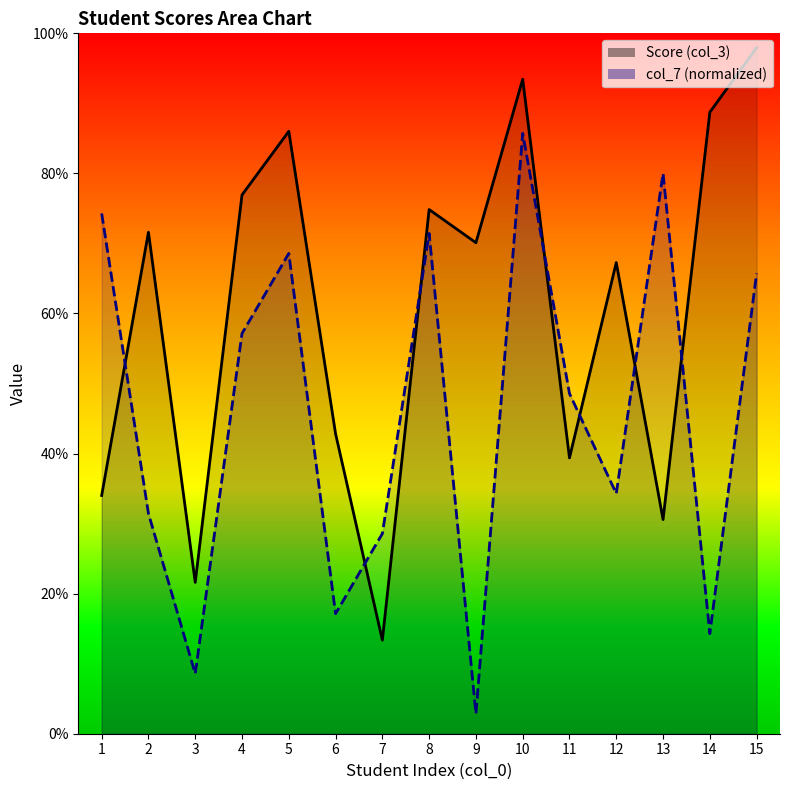

The value of Score (col_3) at 5 is 0.4. True or false?

False